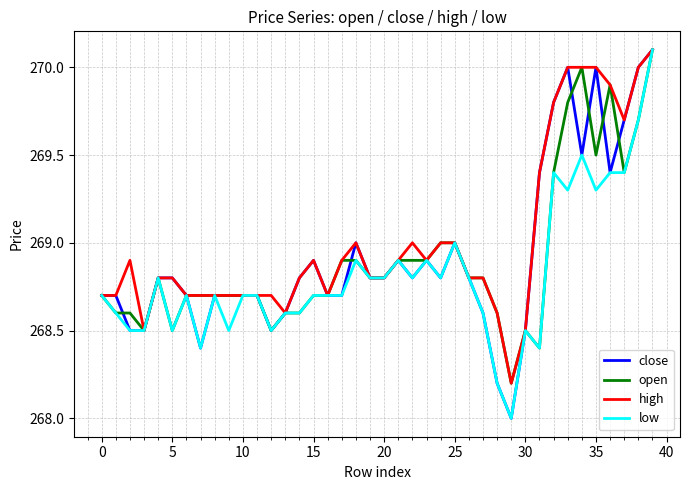

What is the maximum value for low?

270.1